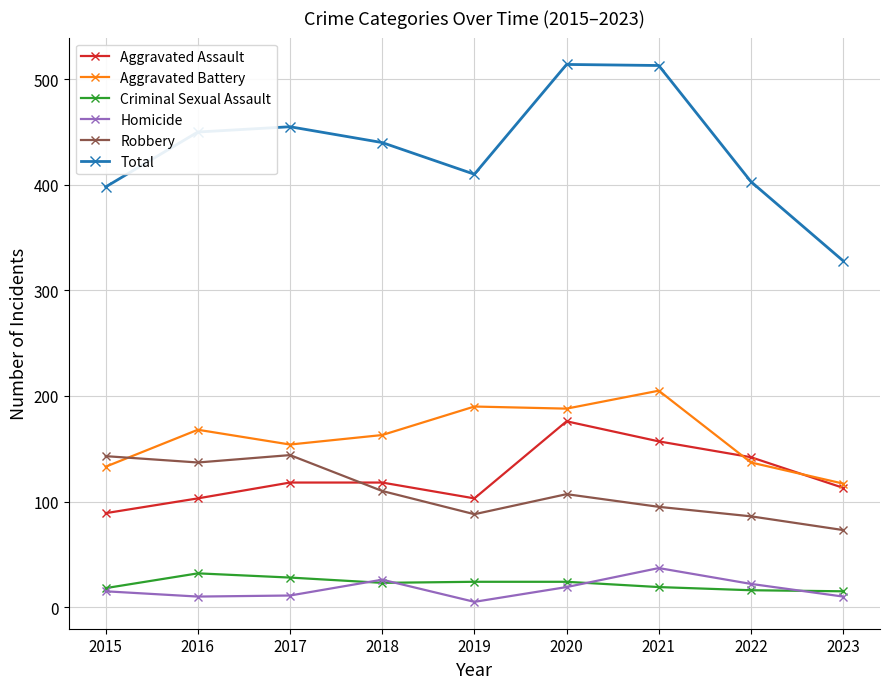

How many data points in Robbery are less than 107?

4